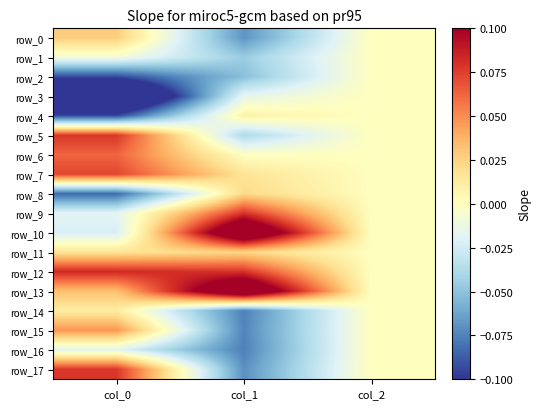

What is the difference between the maximum and minimum values in the row_2 series?

0.1